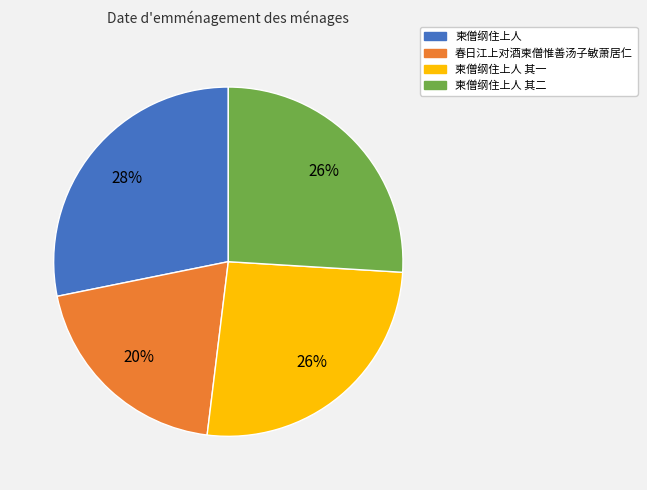

To the nearest percent, what portion does 柬僧纲住上人 其二 represent?

26%